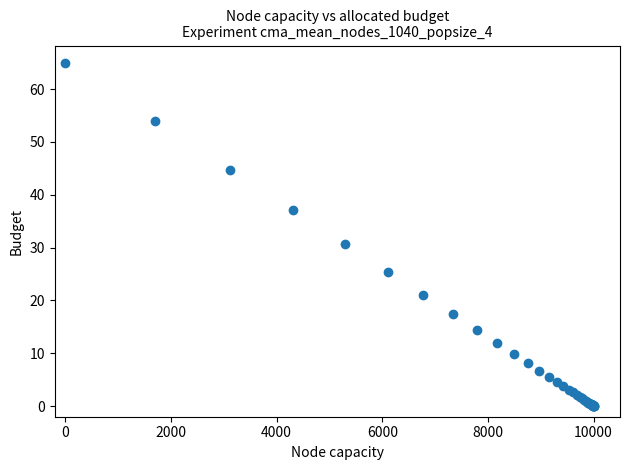

What Y value in the scatter plot is closest to 32?

30.7